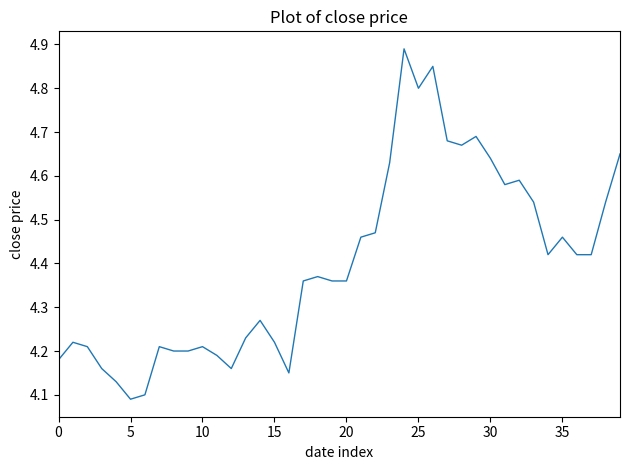

Is this an area chart (filled region under the line)?

No